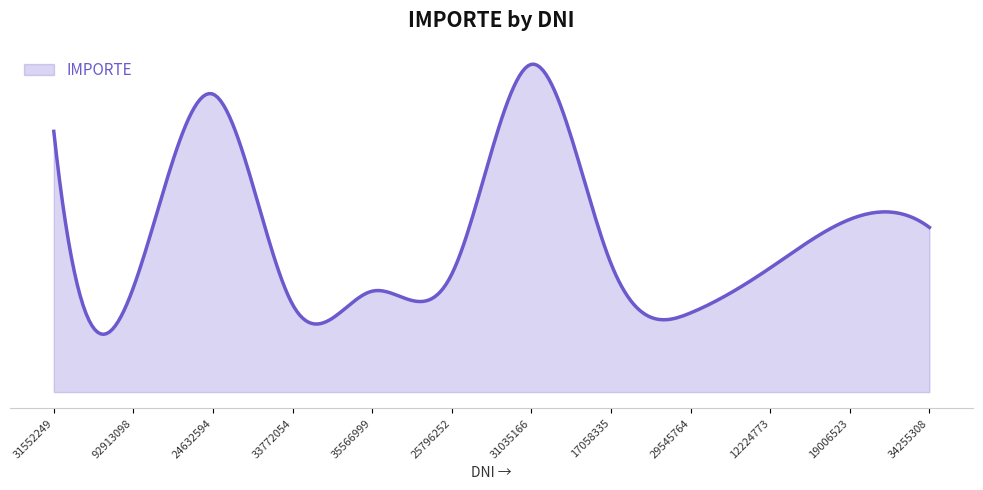

Is this an area chart (filled region under the line)?

Yes